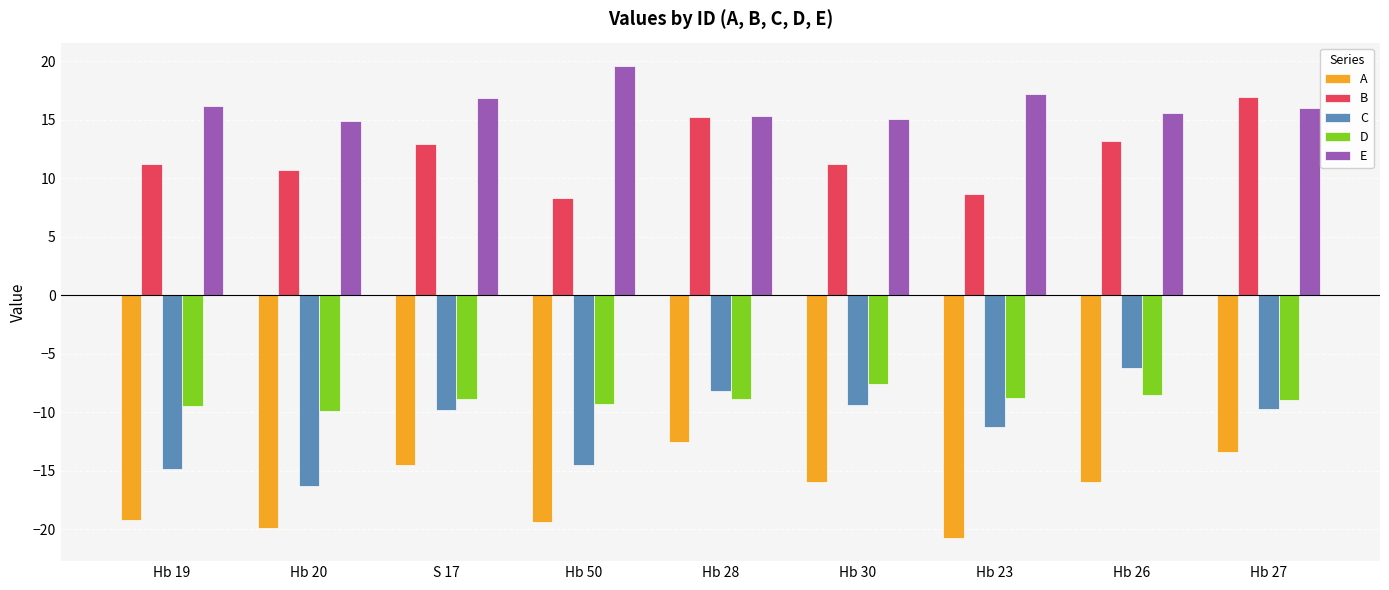

What is the difference between the highest and lowest values at Hb 23?

37.9